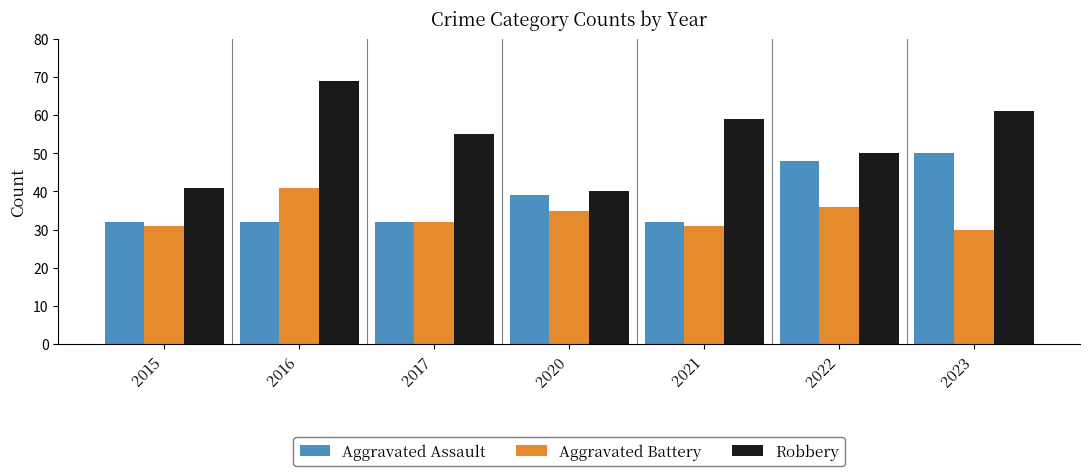

What is the difference between the Robbery values at 2020 and 2017?

15